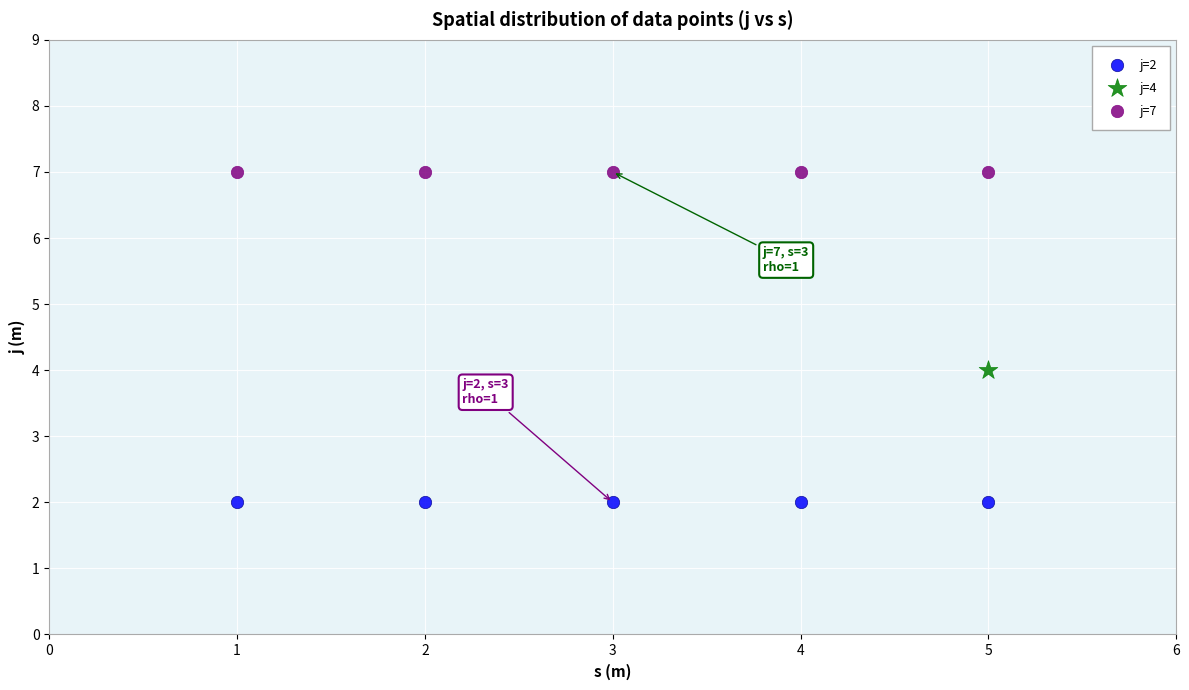

Which series contains the highest Y value?

j=7